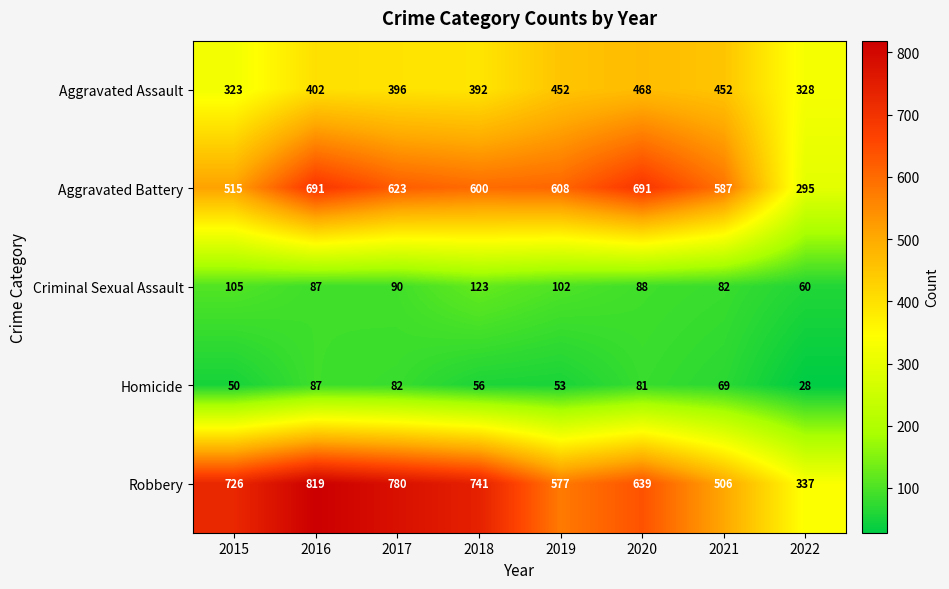

At how many categories does at least one series exceed 401?

7